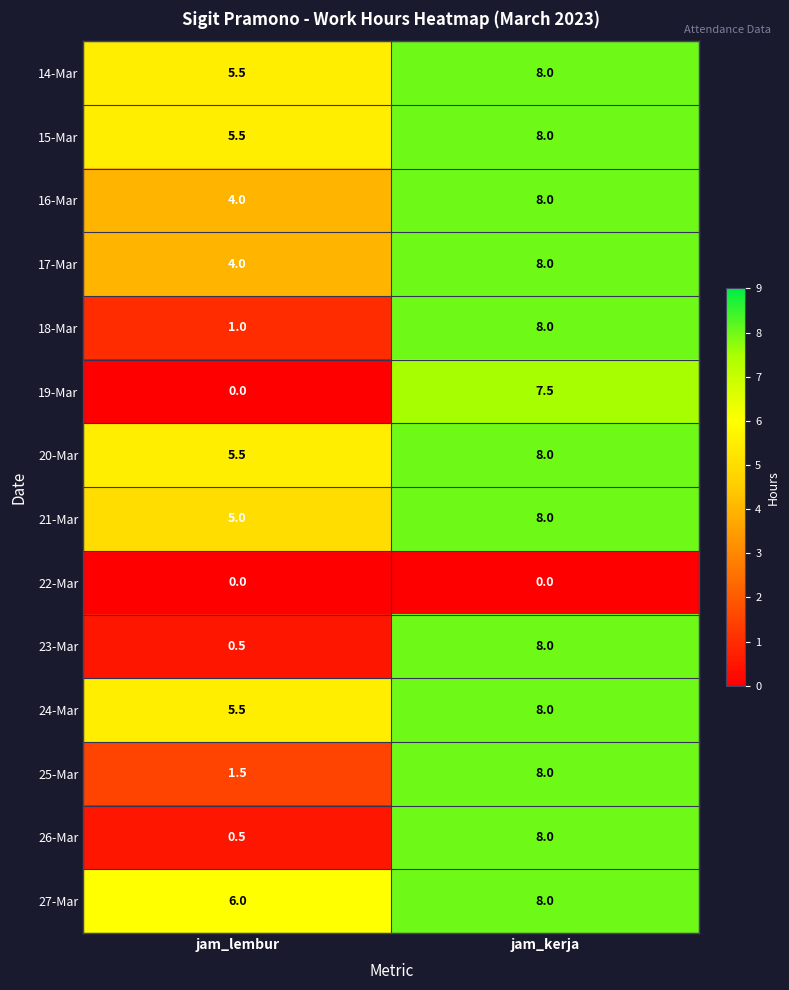

Reading left to right, list all the values displayed in this chart.

14-Mar: 5.5	8.0
15-Mar: 5.5	8.0
16-Mar: 4.0	8.0
17-Mar: 4.0	8.0
18-Mar: 1.0	8.0
19-Mar: 0.0	7.5
20-Mar: 5.5	8.0
21-Mar: 5.0	8.0
22-Mar: 0.0	0.0
23-Mar: 0.5	8.0
24-Mar: 5.5	8.0
25-Mar: 1.5	8.0
26-Mar: 0.5	8.0
27-Mar: 6.0	8.0